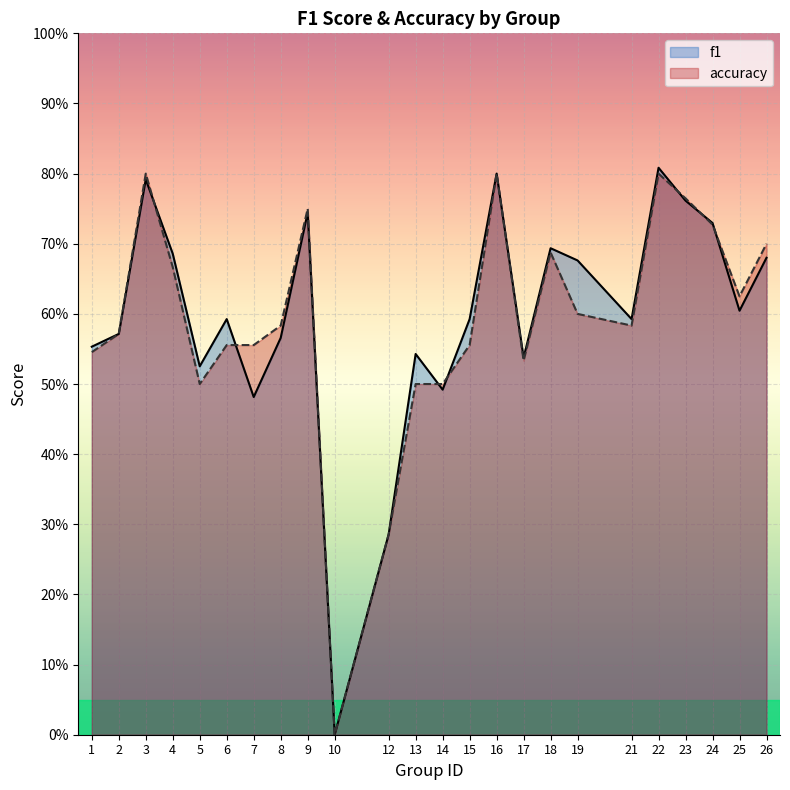

How many data points in f1 are above 0?

23